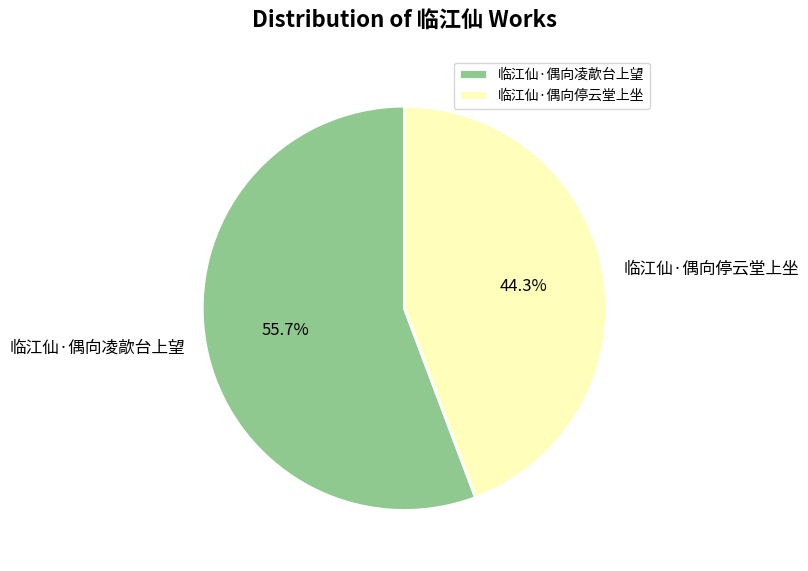

What is the largest slice in the pie chart?

临江仙·偶向凌歊台上望